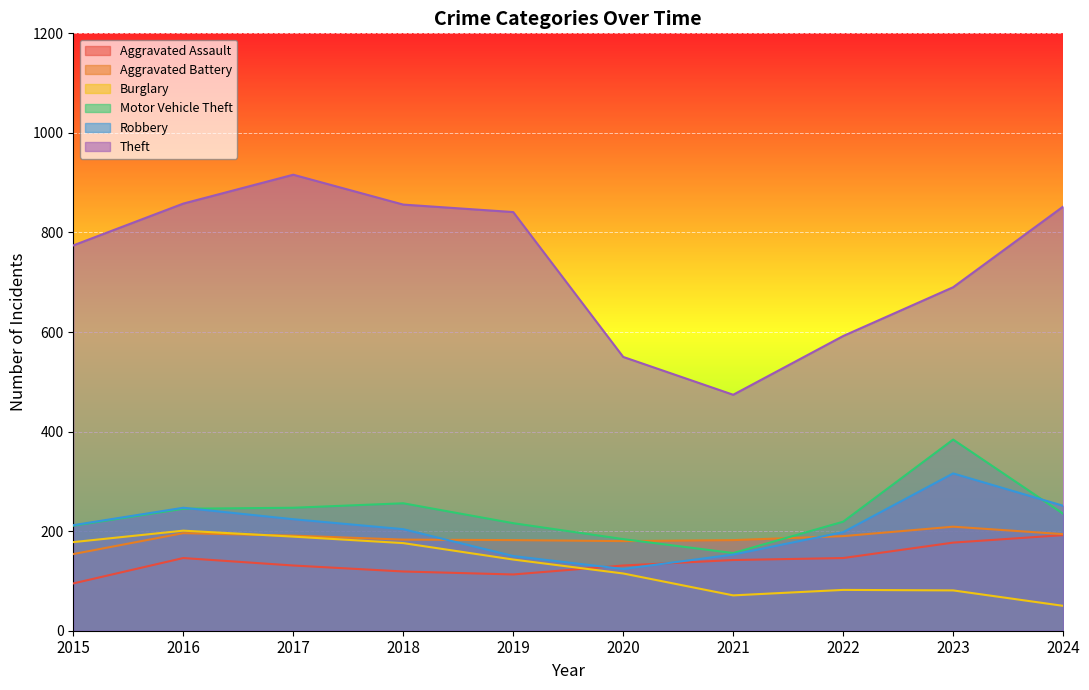

What is the spread (max minus min) of values at 2016?

712